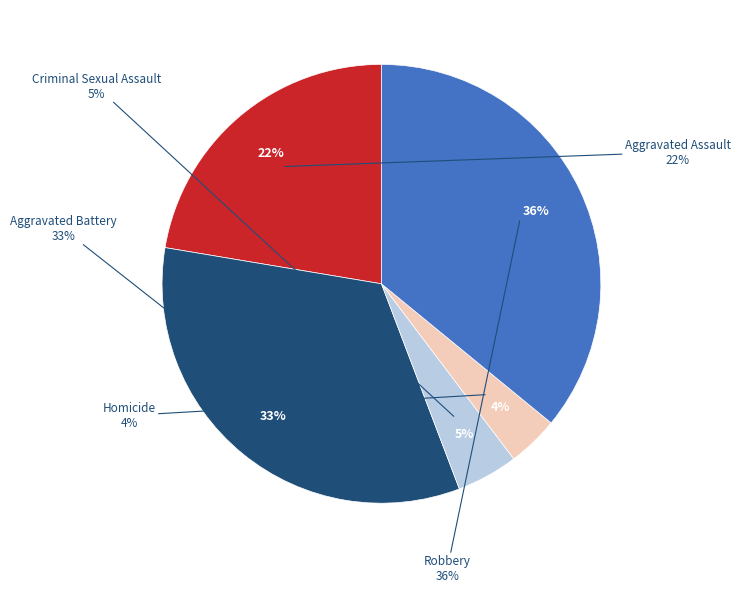

What percentage is the Homicide slice, to the nearest percent?

4%